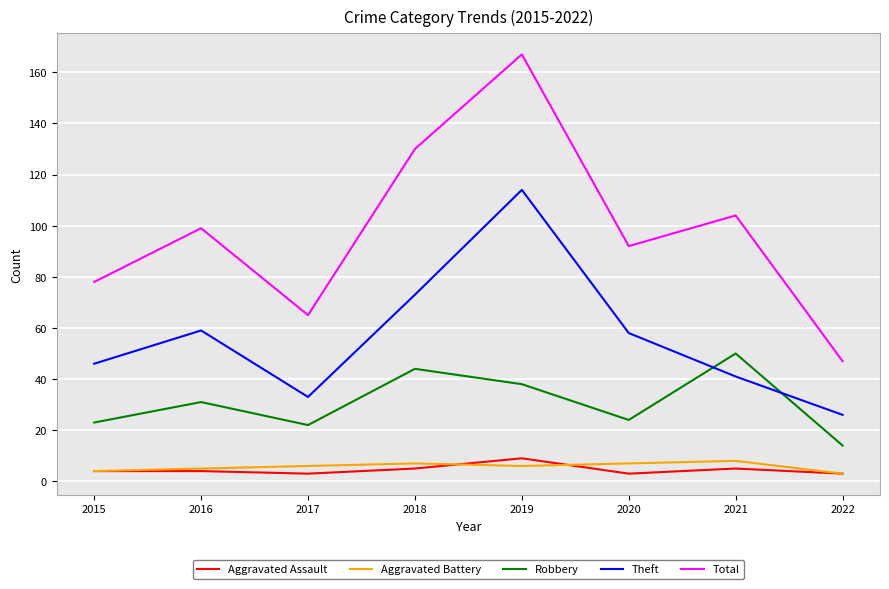

How many distinct data groups are displayed?

5